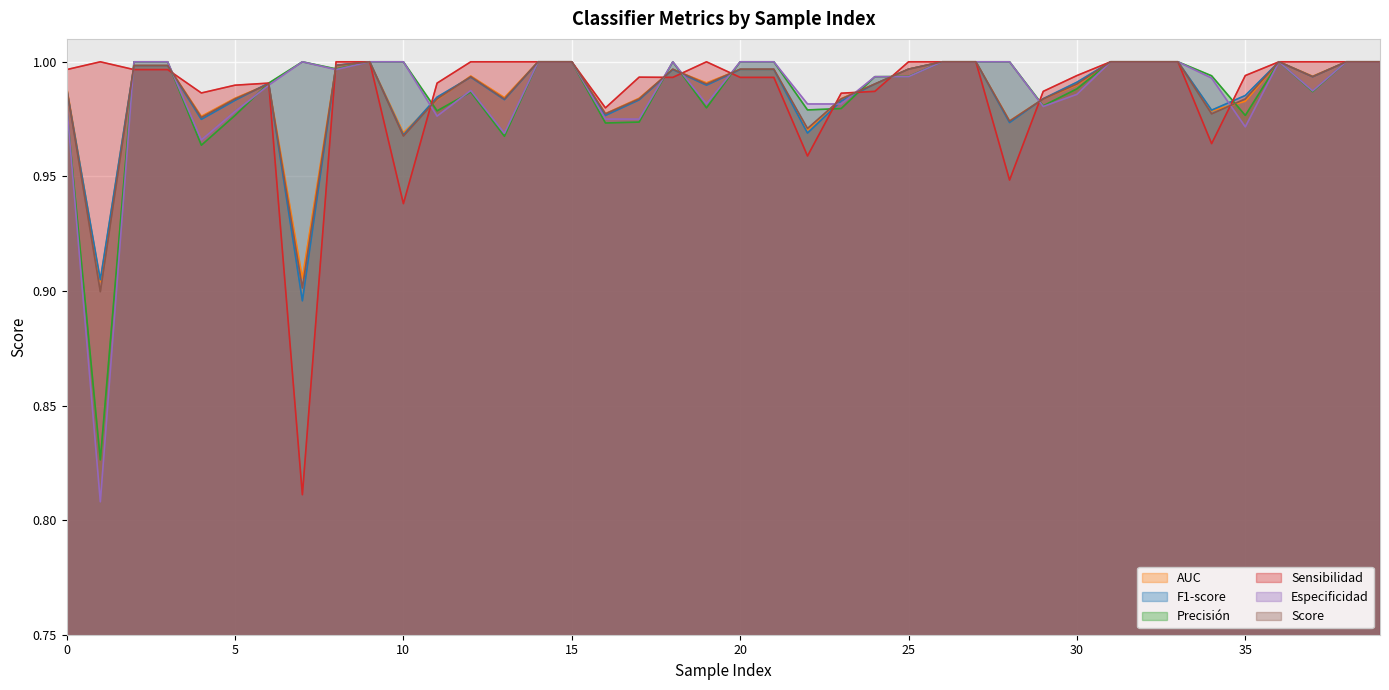

What are all the series names shown in the legend?

AUC, F1-score, Precisión, Sensibilidad, Especificidad, Score